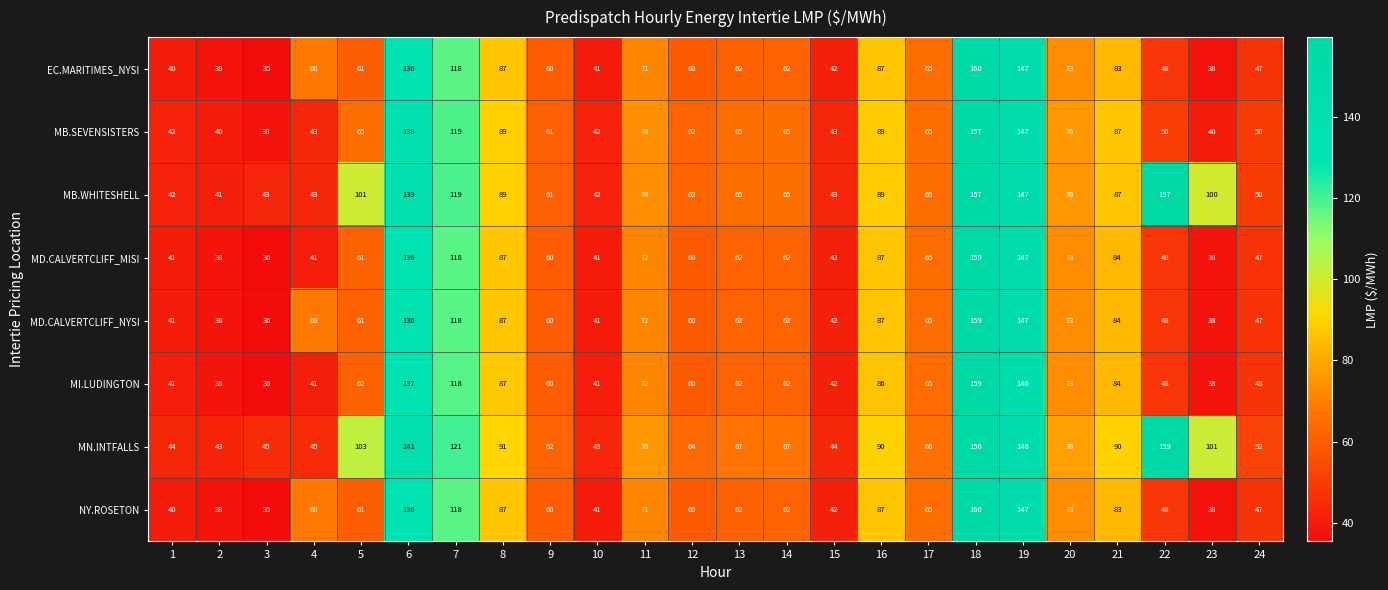

The MD.CALVERTCLIFF_MISI series shows 73 at 20. True or false?

True